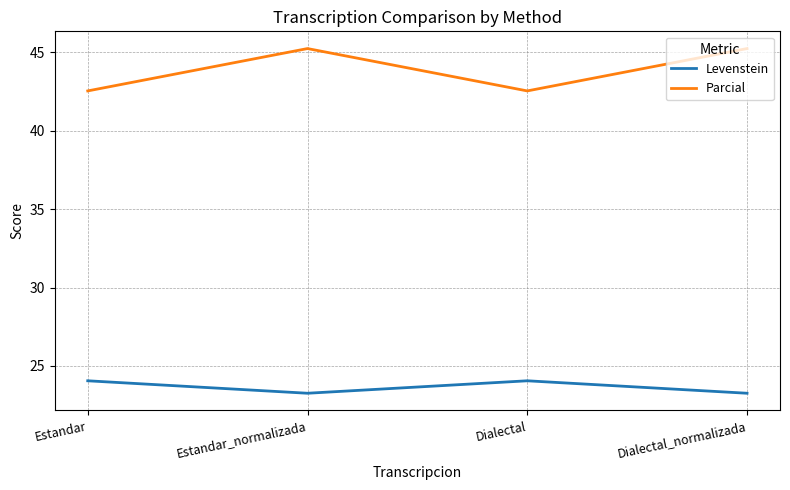

List the series in order of their overall mean, lowest first.

Levenstein, Parcial